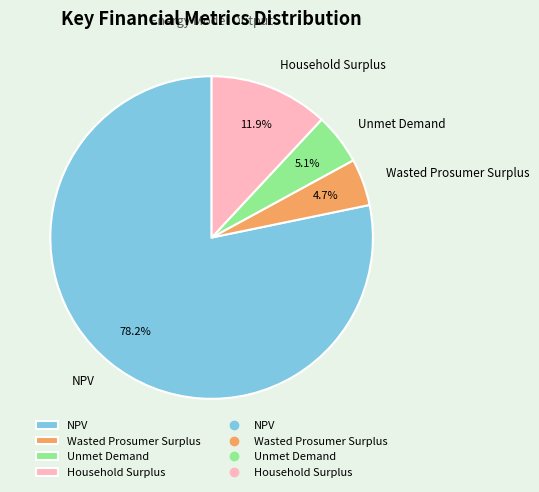

Approximately how many times larger is the value at Wasted Prosumer Surplus compared to Household Surplus?

0.4